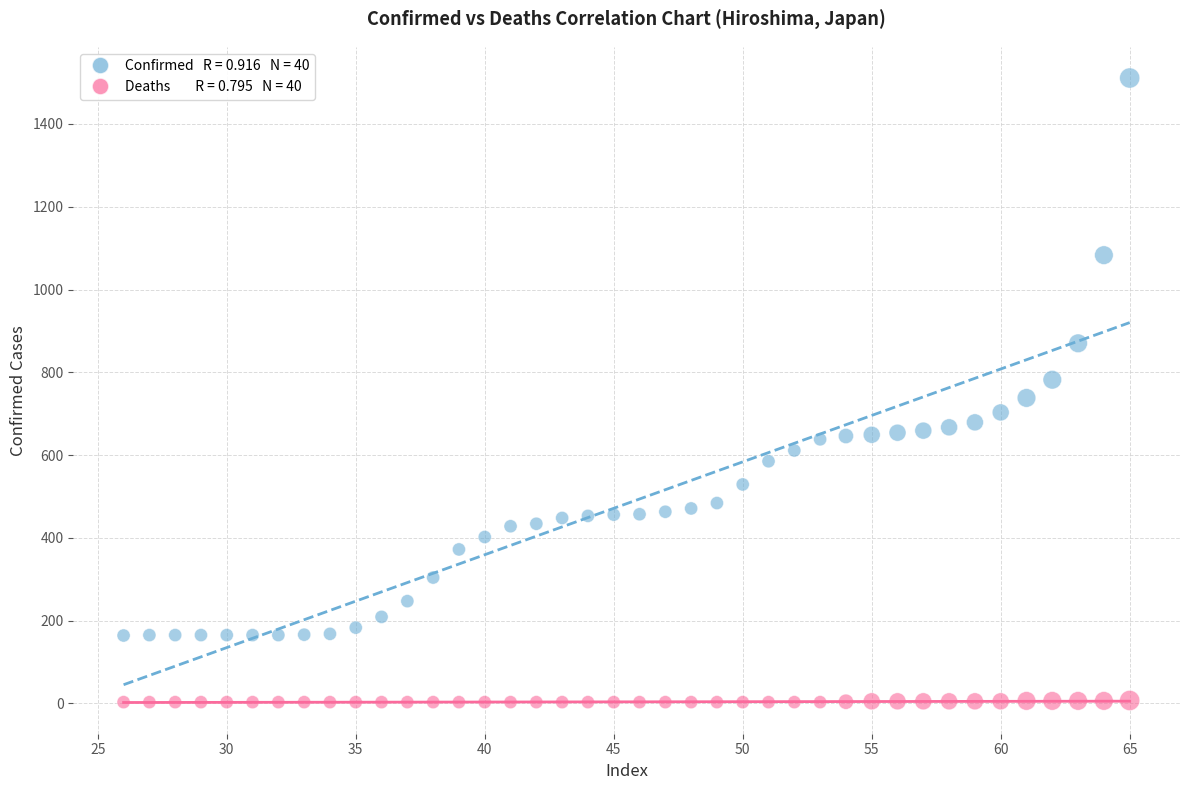

Across all data points, what is the range of Y values (max minus min)?

1508